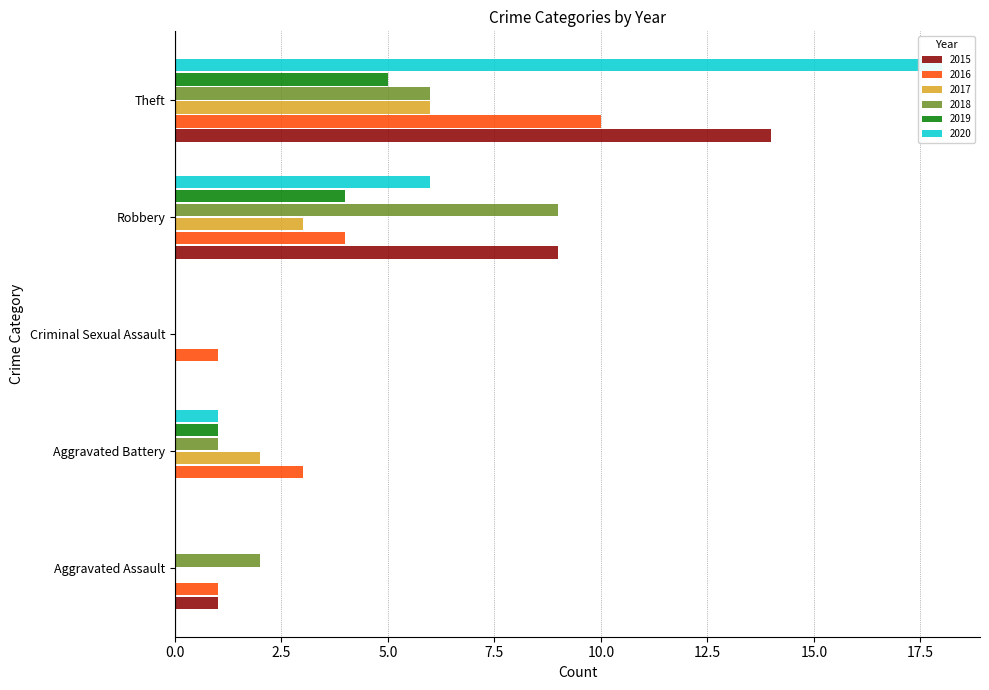

What is the difference between the maximum and minimum values in the 2018 series?

9